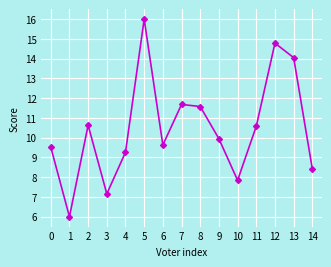

The chart shows a value of 10.6 at 11. True or false?

True